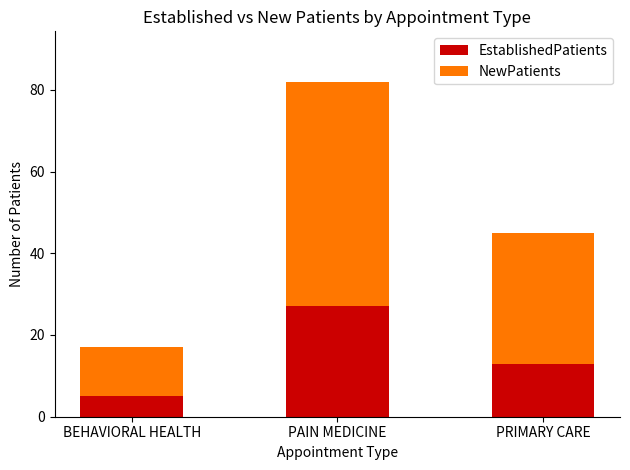

What are all the series names shown in the legend?

EstablishedPatients, NewPatients